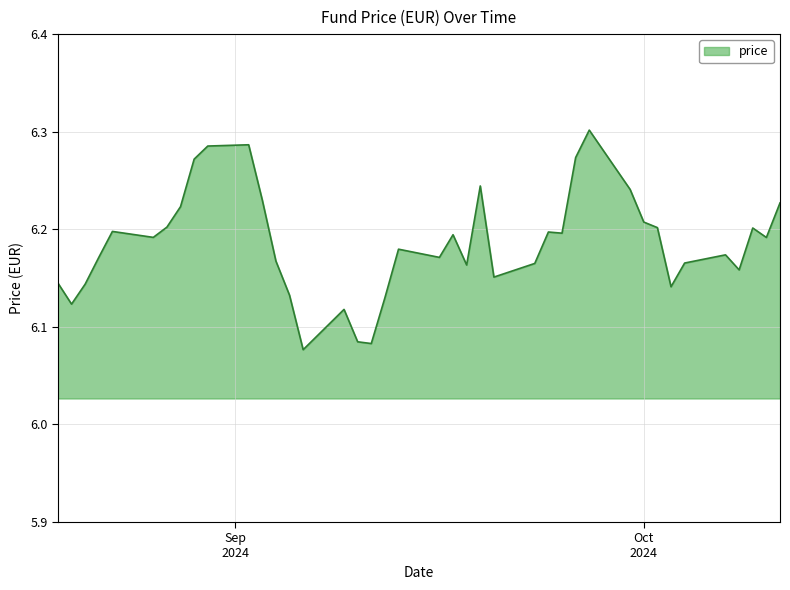

How many lines are shown in the chart?

1